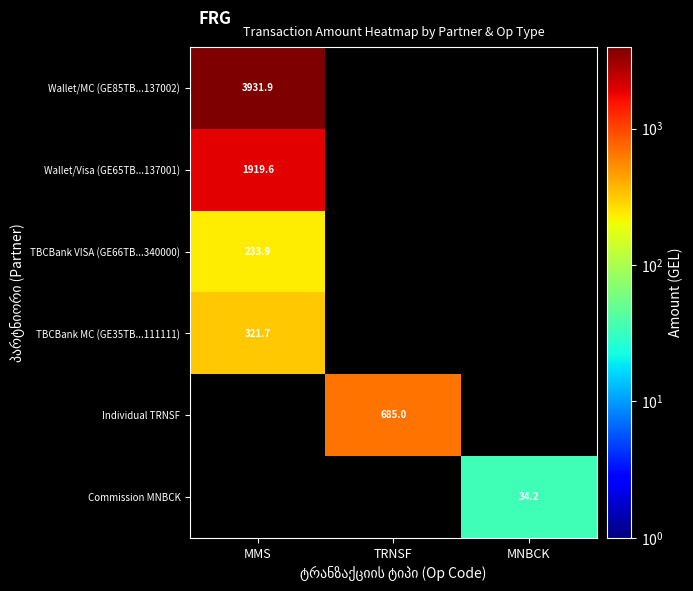

The value of TBCBank MC (GE35TB...111111) at MMS is 321.7. True or false?

True